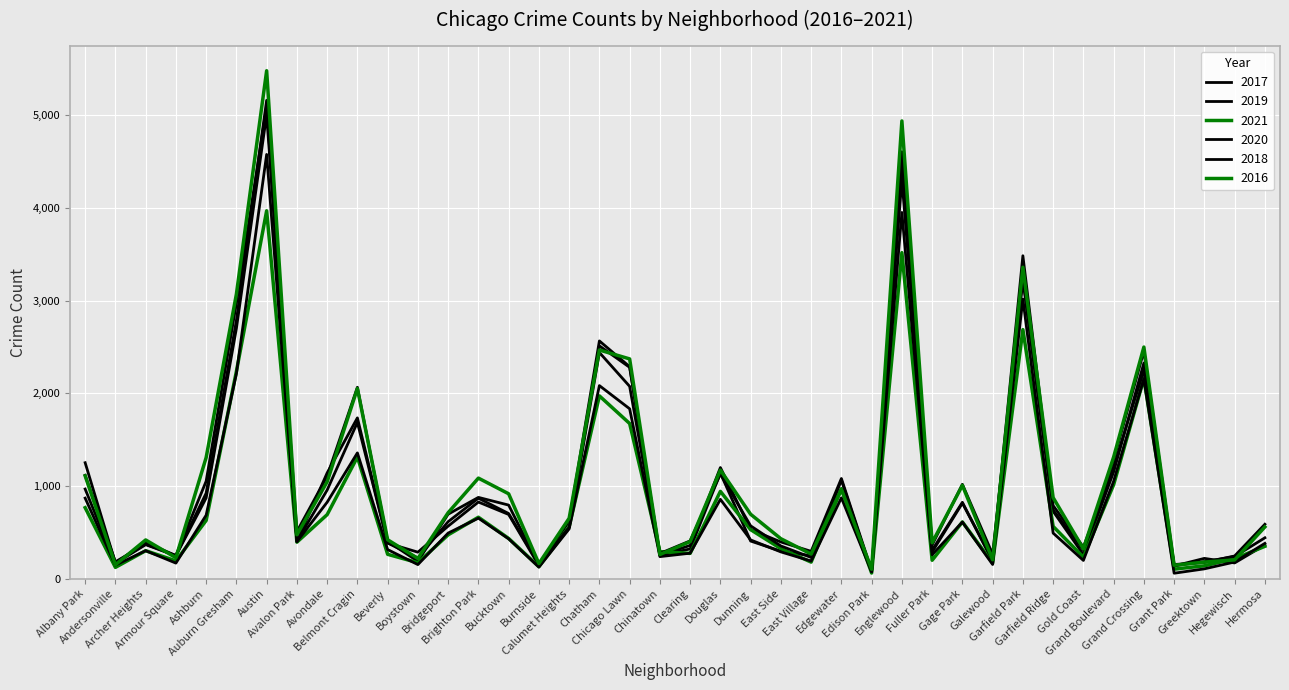

List the labels in order of 2019 value, smallest first.

Edison Park, Grant Park, Burnside, Andersonville, Hegewisch, Galewood, Greektown, East Village, Armour Square, Chinatown, Gold Coast, Boystown, East Side, Fuller Park, Clearing, Hermosa, Archer Heights, Beverly, Avalon Park, Dunning, Calumet Heights, Bridgeport, Bucktown, Garfield Ridge, Gage Park, Brighton Park, Ashburn, Avondale, Albany Park, Edgewater, Douglas, Grand Boulevard, Belmont Cragin, Chicago Lawn, Grand Crossing, Chatham, Auburn Gresham, Garfield Park, Englewood, Austin